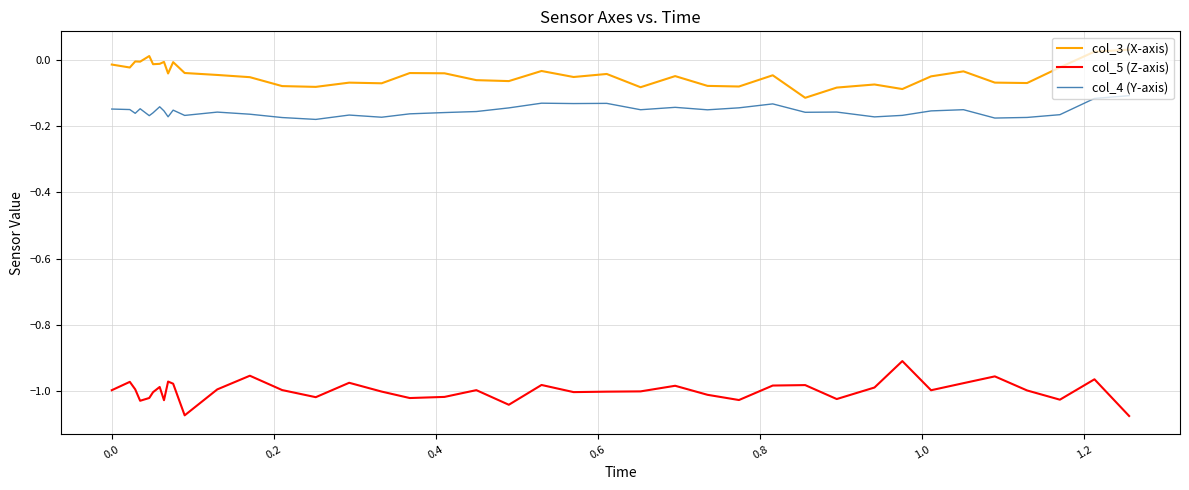

Which series has the largest total across all categories?

col_3 (X-axis)